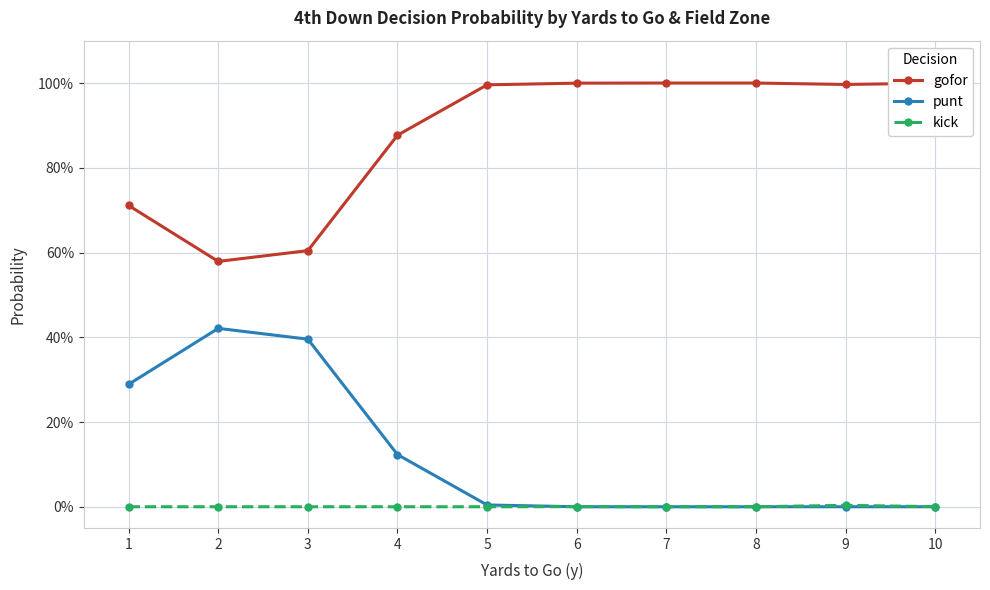

At which category is the sum across all series the highest?

1